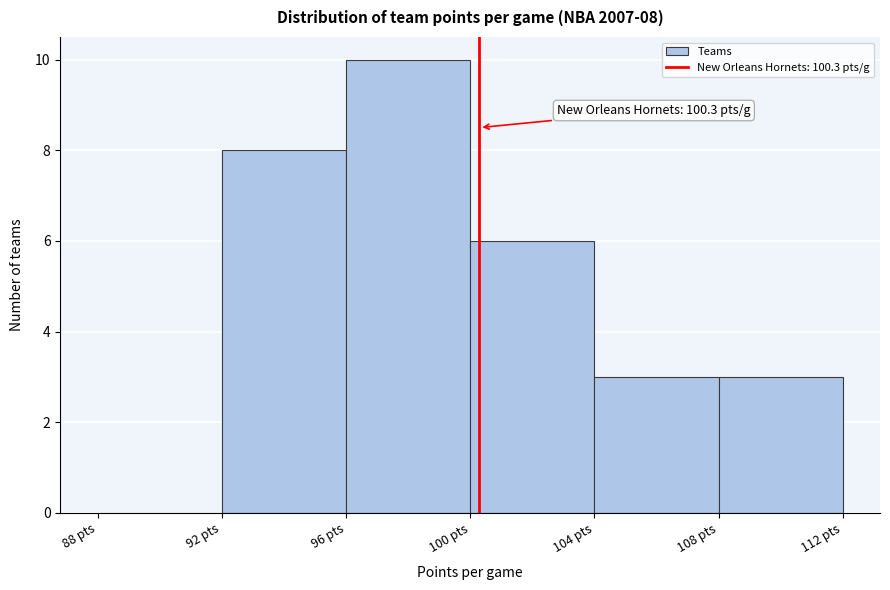

Which range on the x-axis has the tallest bar?

96 to 100